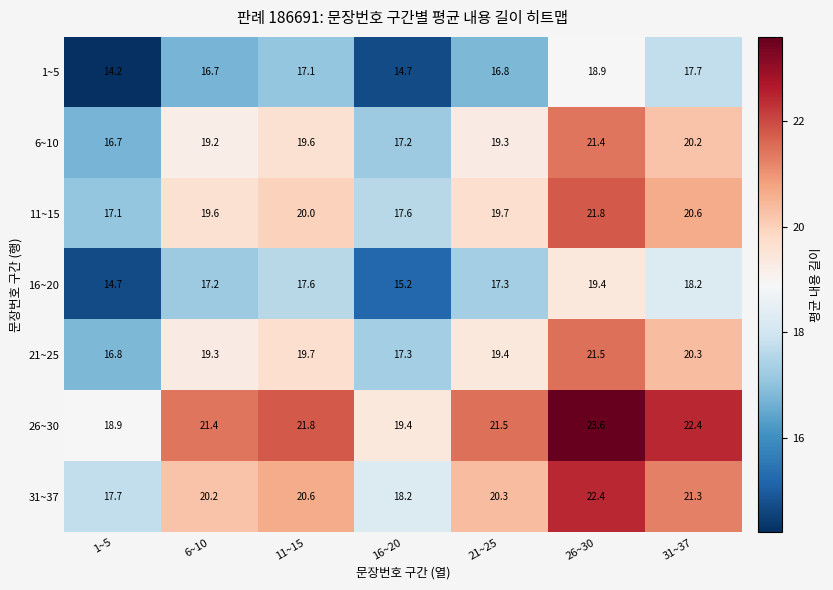

What is the maximum value shown in the chart?

23.6